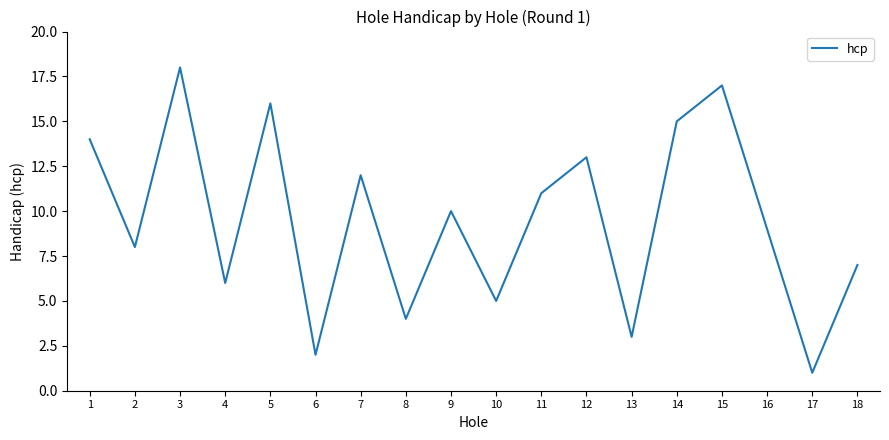

What value does the data have at 16, to the nearest 10?

10